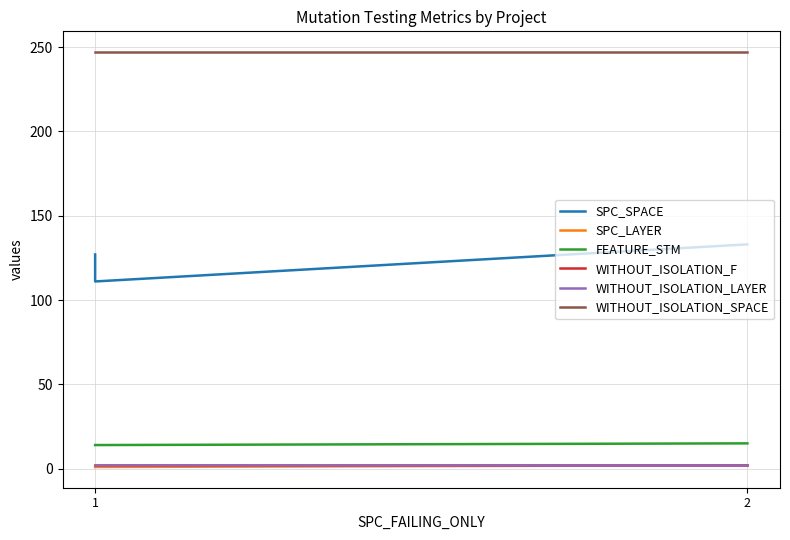

What is the value of the WITHOUT_ISOLATION_SPACE point at the 1st from the left?

247